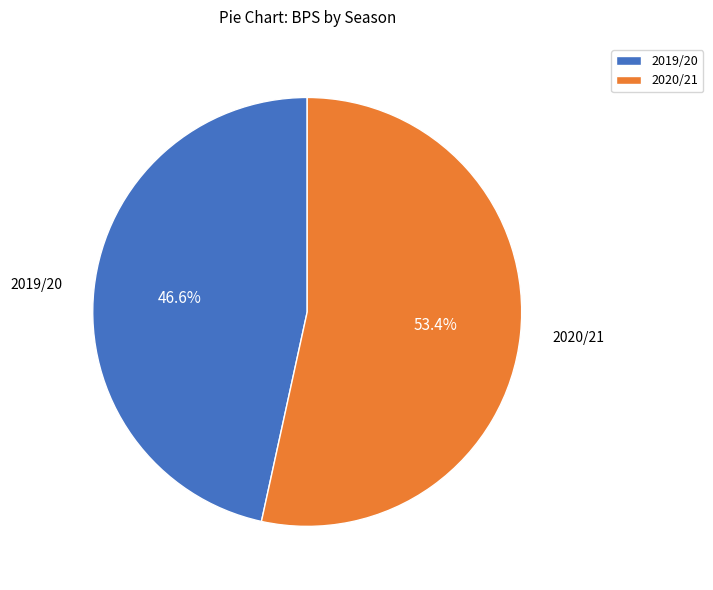

Does 2019/20 represent more than half of the total?

No